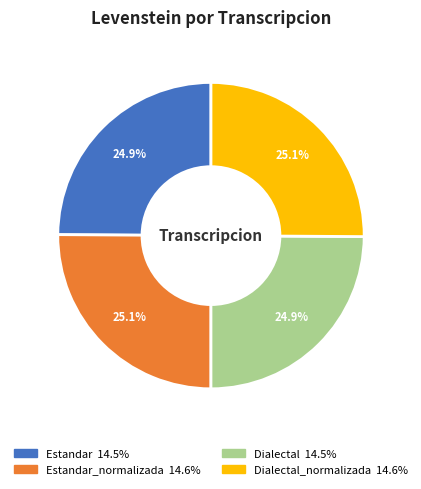

Is there a majority slice in this chart?

No